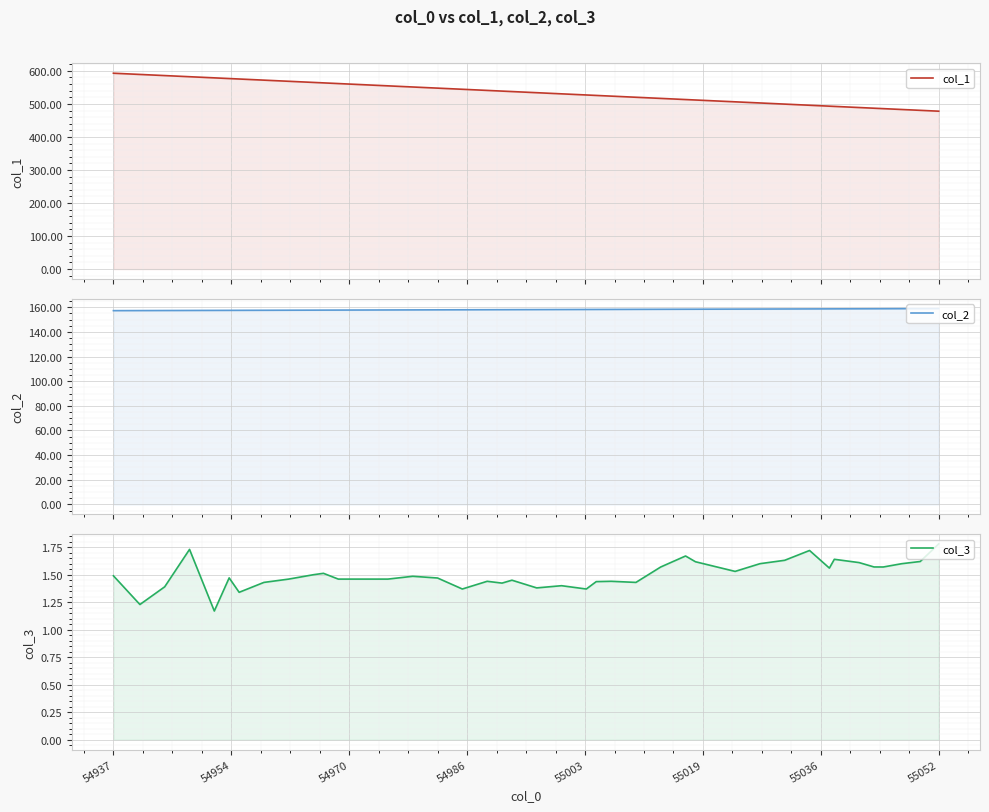

How many values in the col_1 series exceed 533?

20